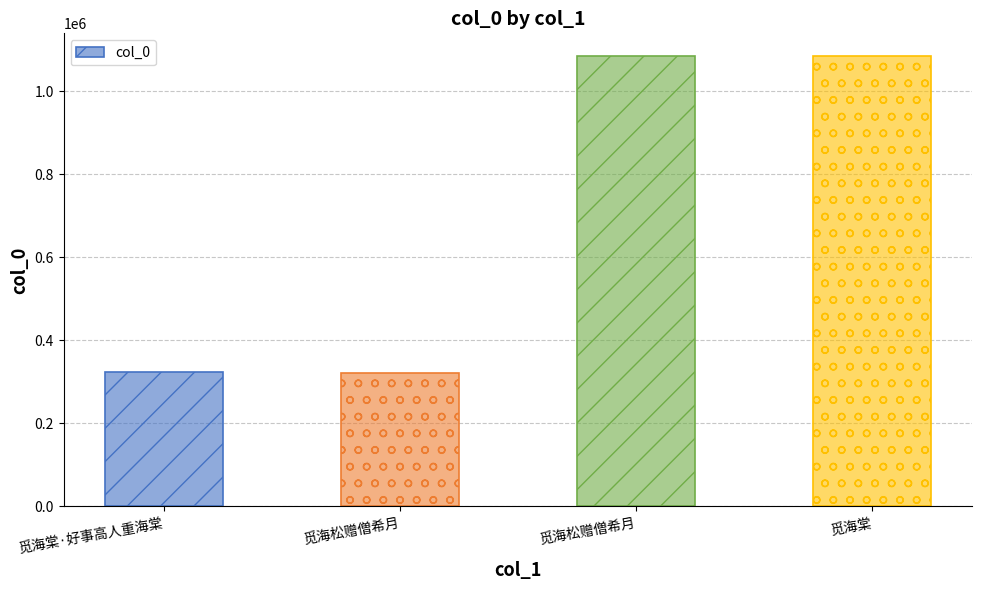

Does the chart contain any negative values?

No